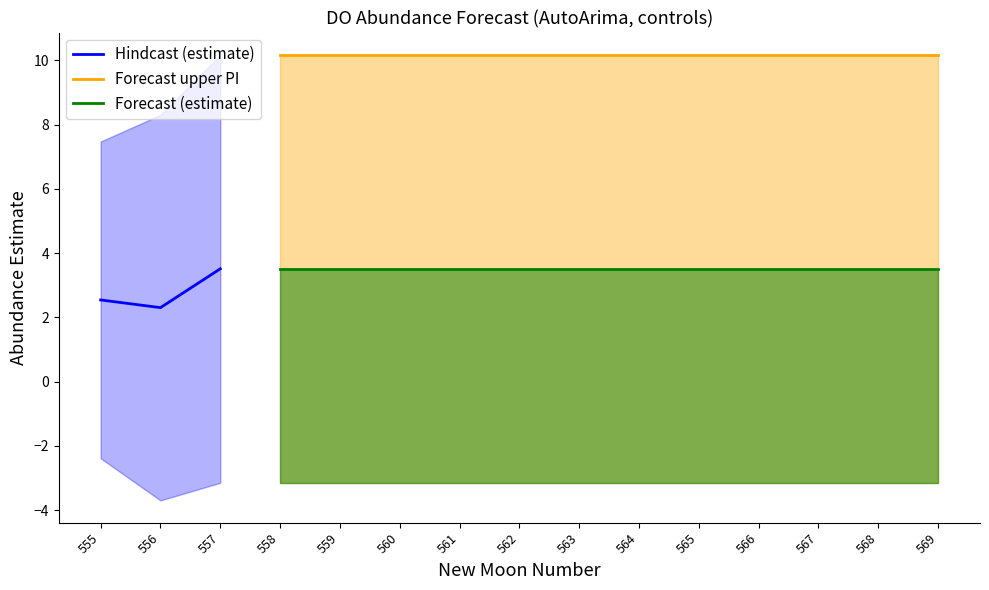

True or false: estimate and upper_pi cross at least once.

False